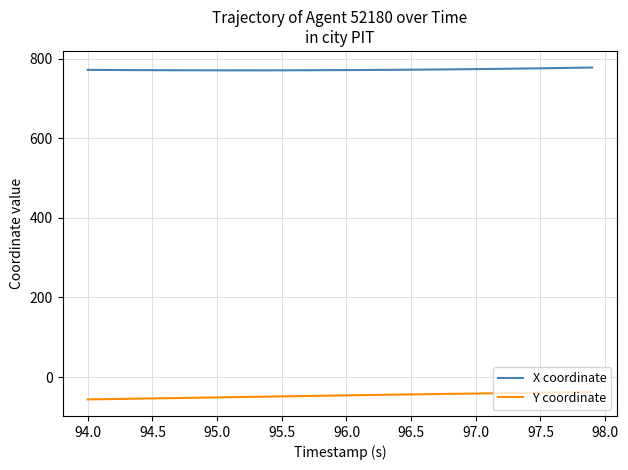

Which series has the largest total across all categories?

X coordinate